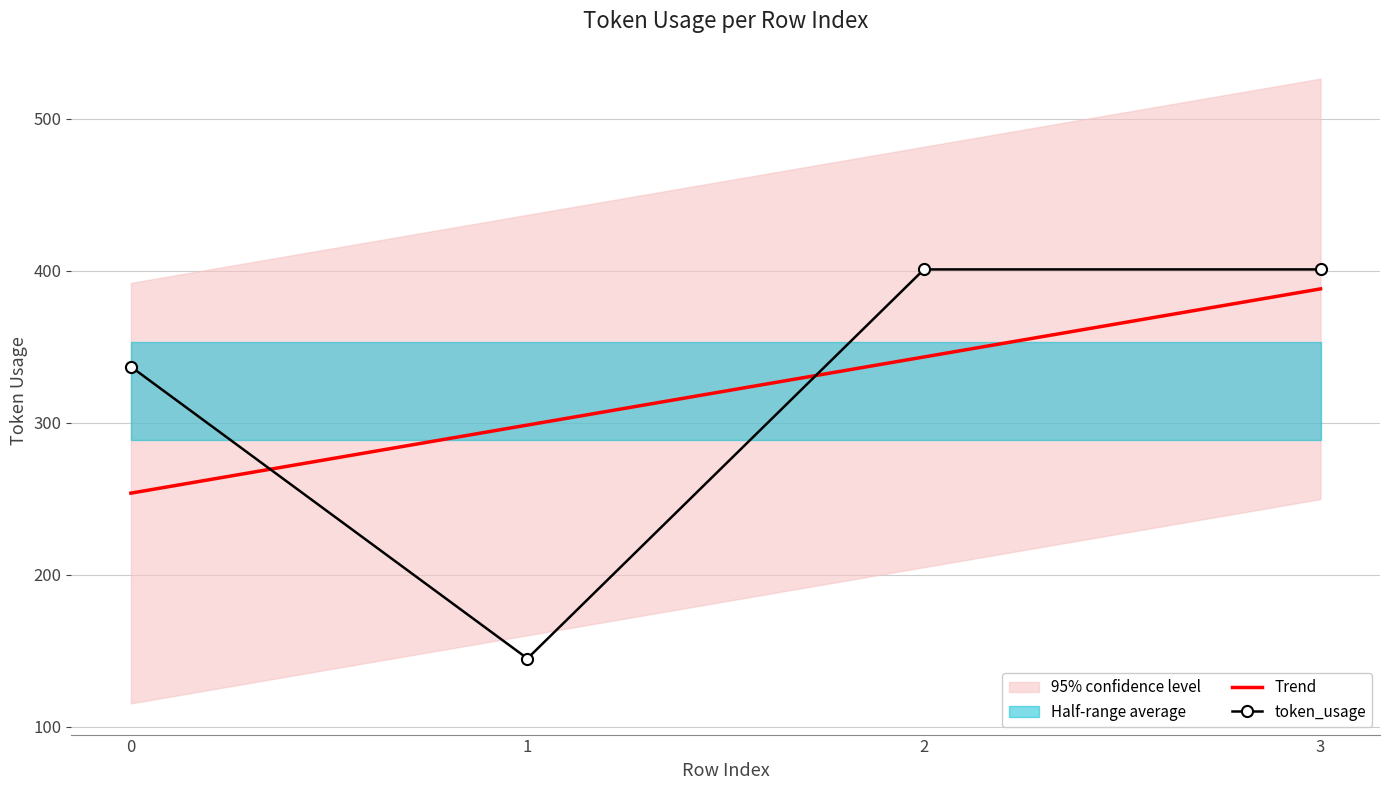

What value does the token_usage series have at 0?

337.0